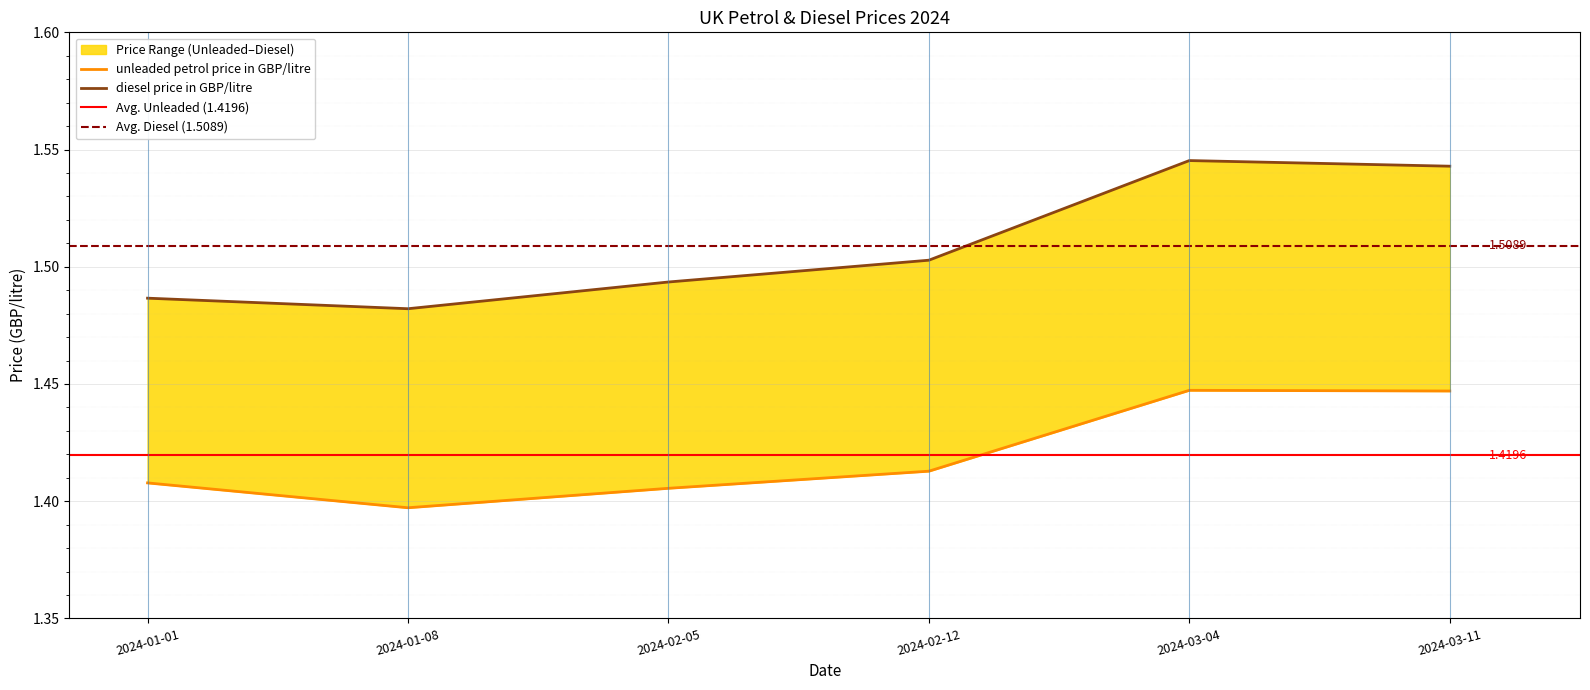

Is it true that diesel price in GBP/litre equals 1.5 at 2024-03-11?

True